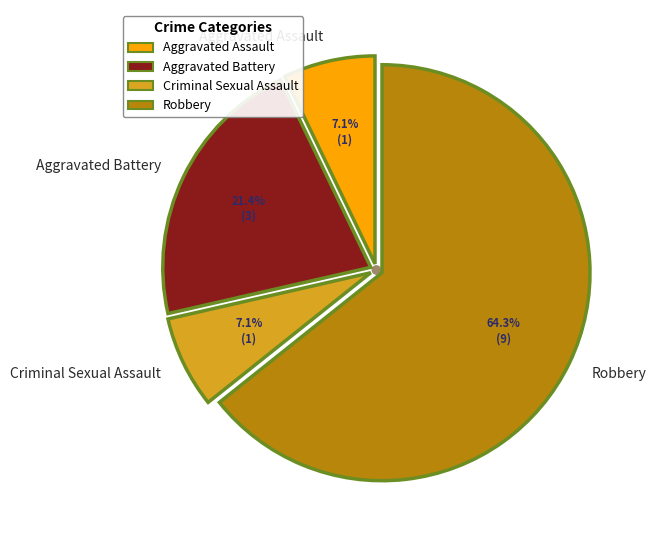

Does Robbery account for over 50% of the chart?

Yes